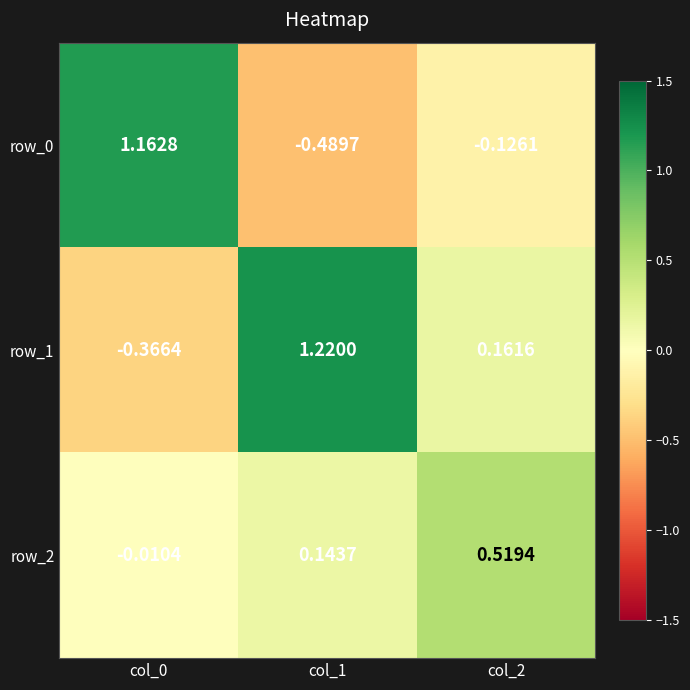

Count the row_1 values in the range 0 to 1.

1